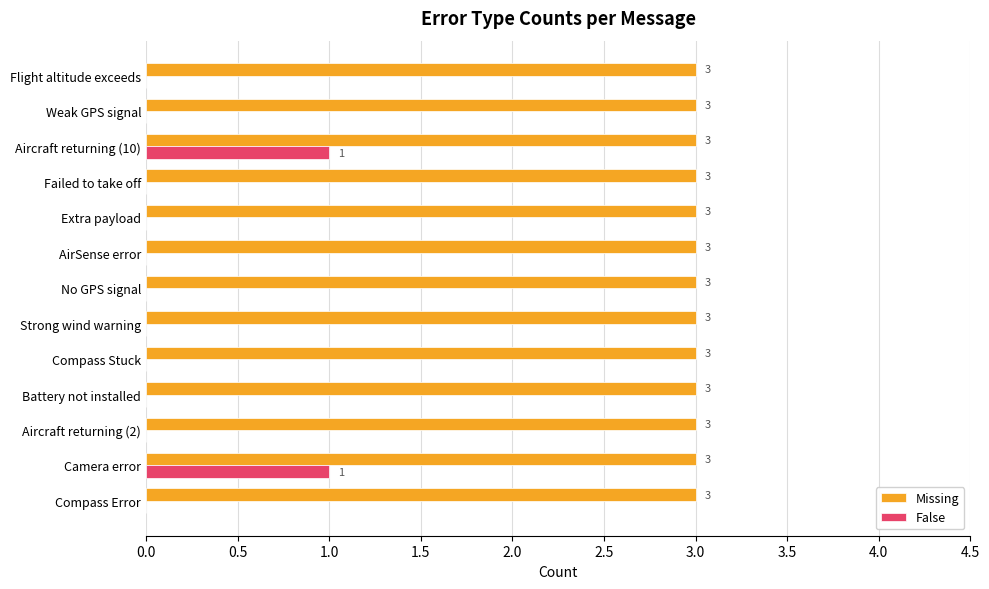

True or false: False has a value of 0 at Extra payload.

True